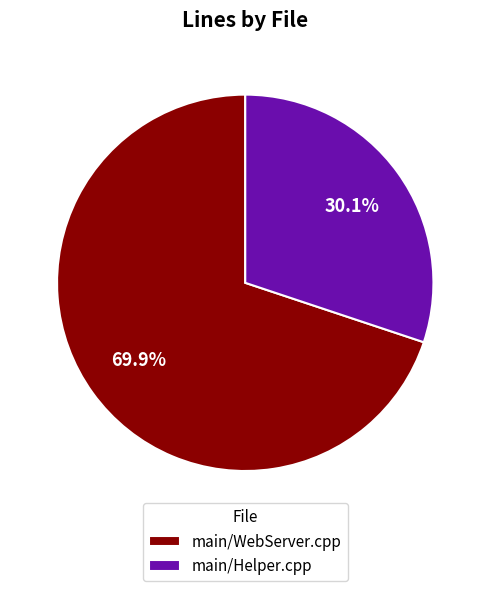

What is the total percentage of main/WebServer.cpp and main/Helper.cpp?

100.0%